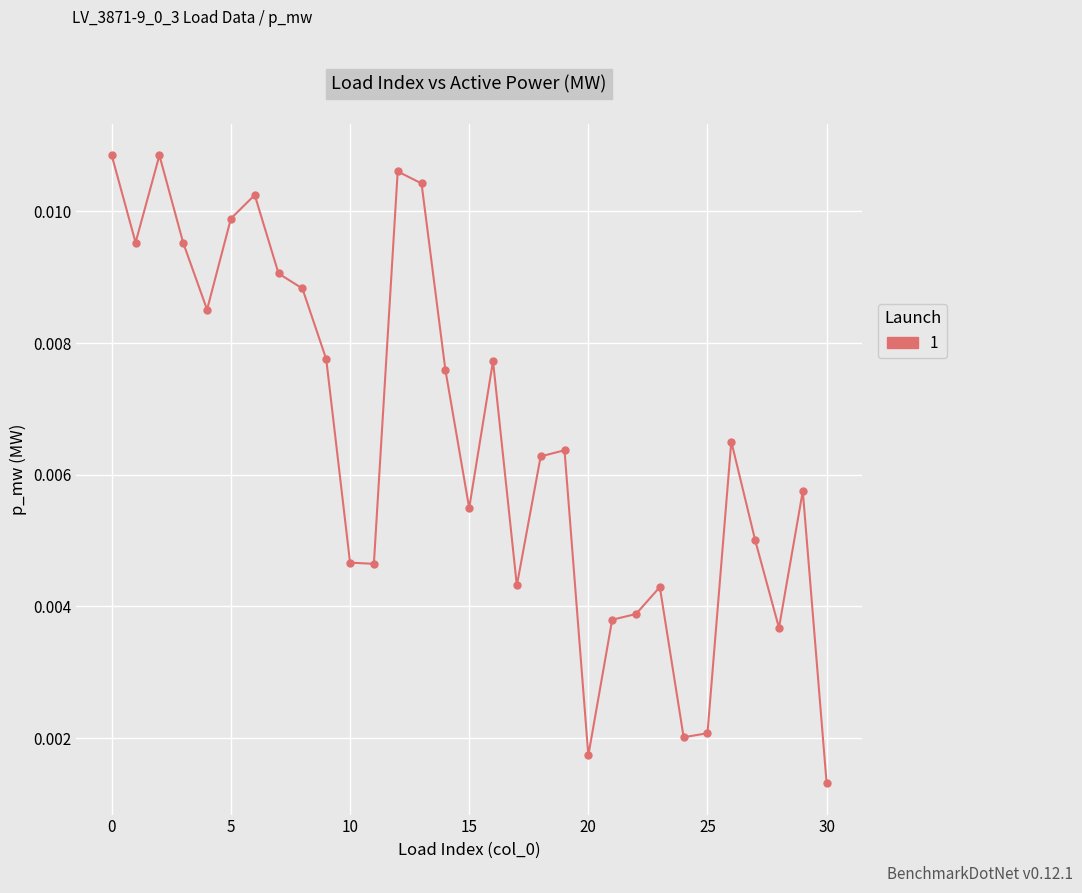

How many values are between 0 and 1?

31